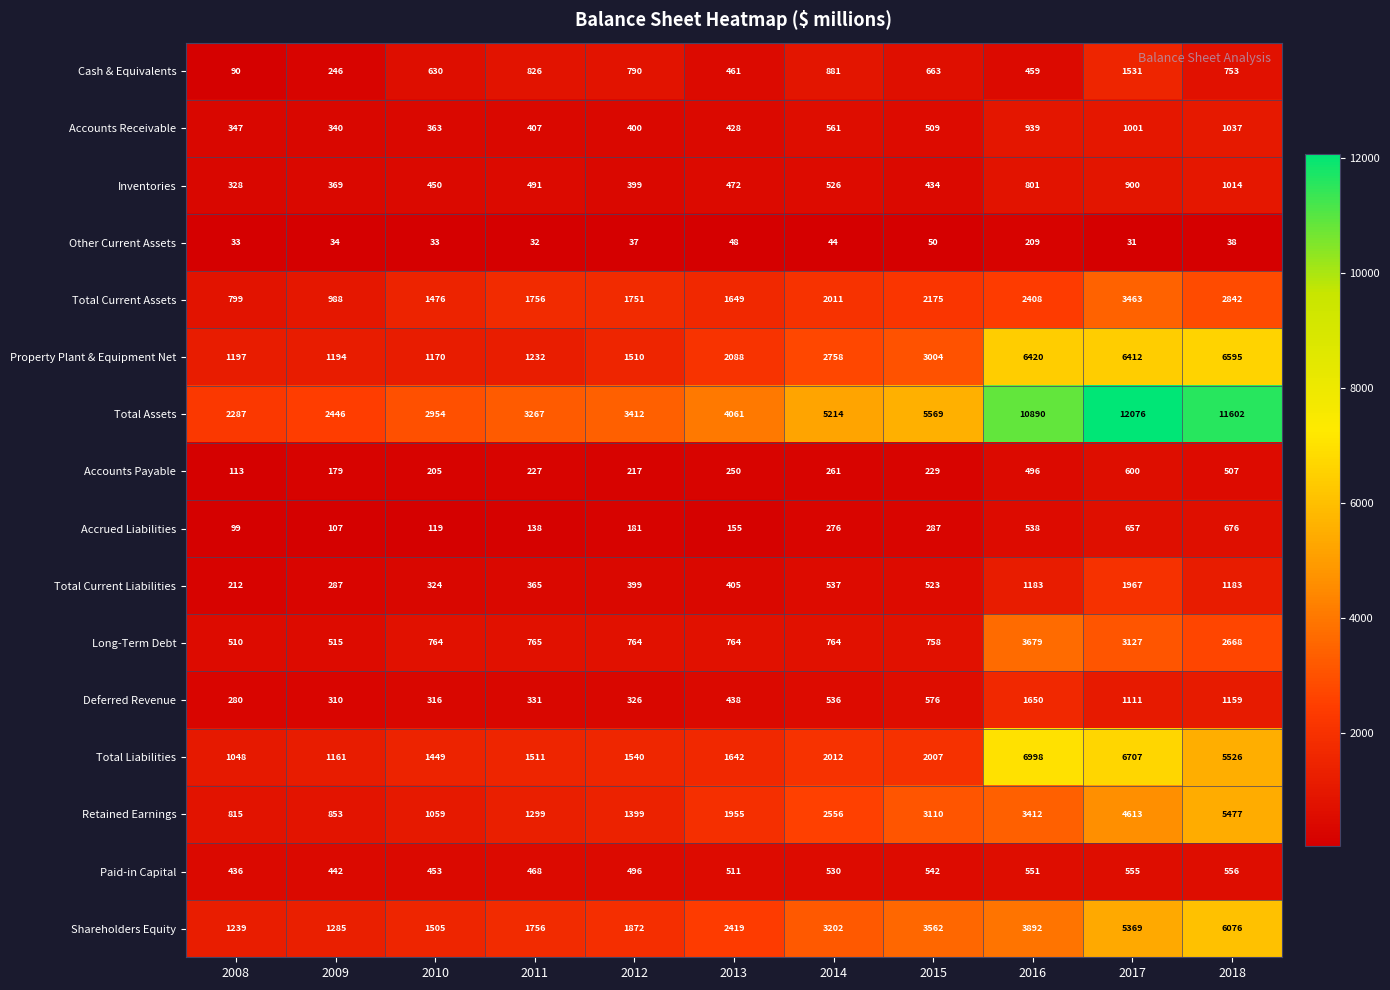

What is the difference between the highest and lowest values at 2008?

2254